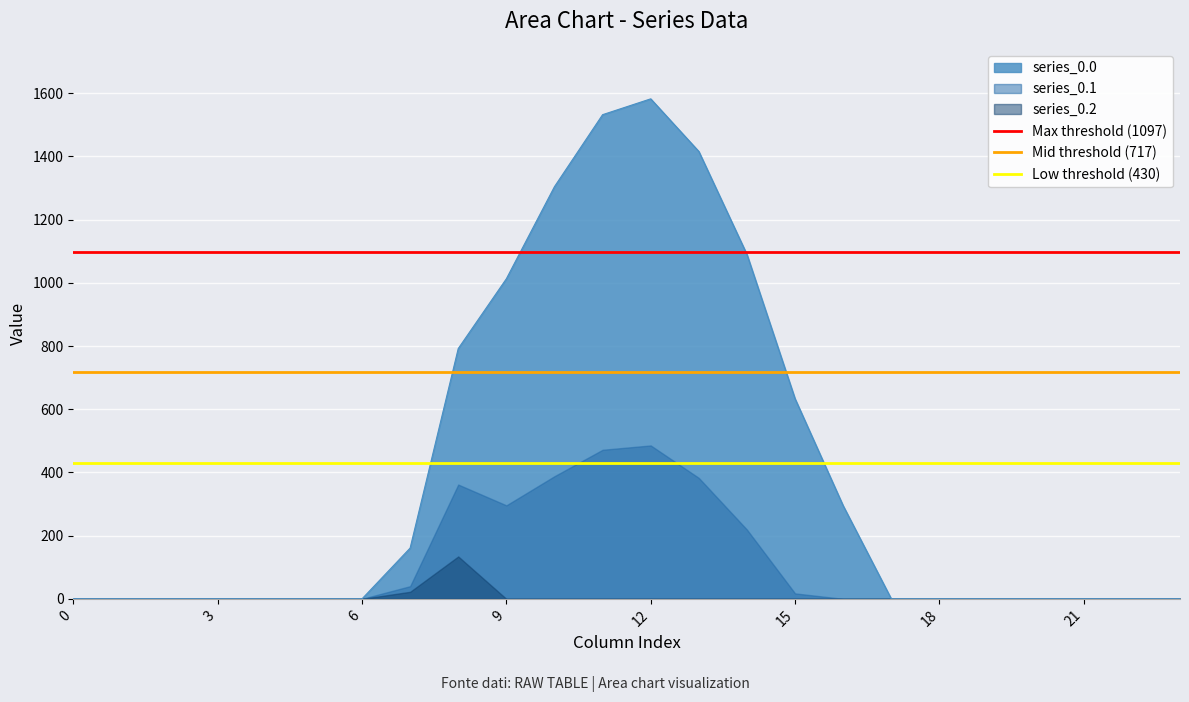

How many distinct data groups are displayed?

3